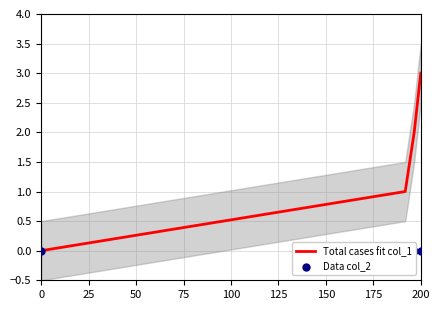

Is it true that Total cases fit col_1 equals 5 at 200?

False